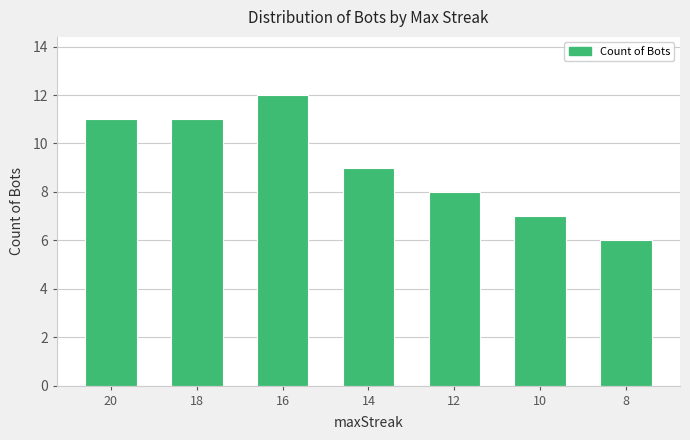

How many categories are shown in the chart?

7